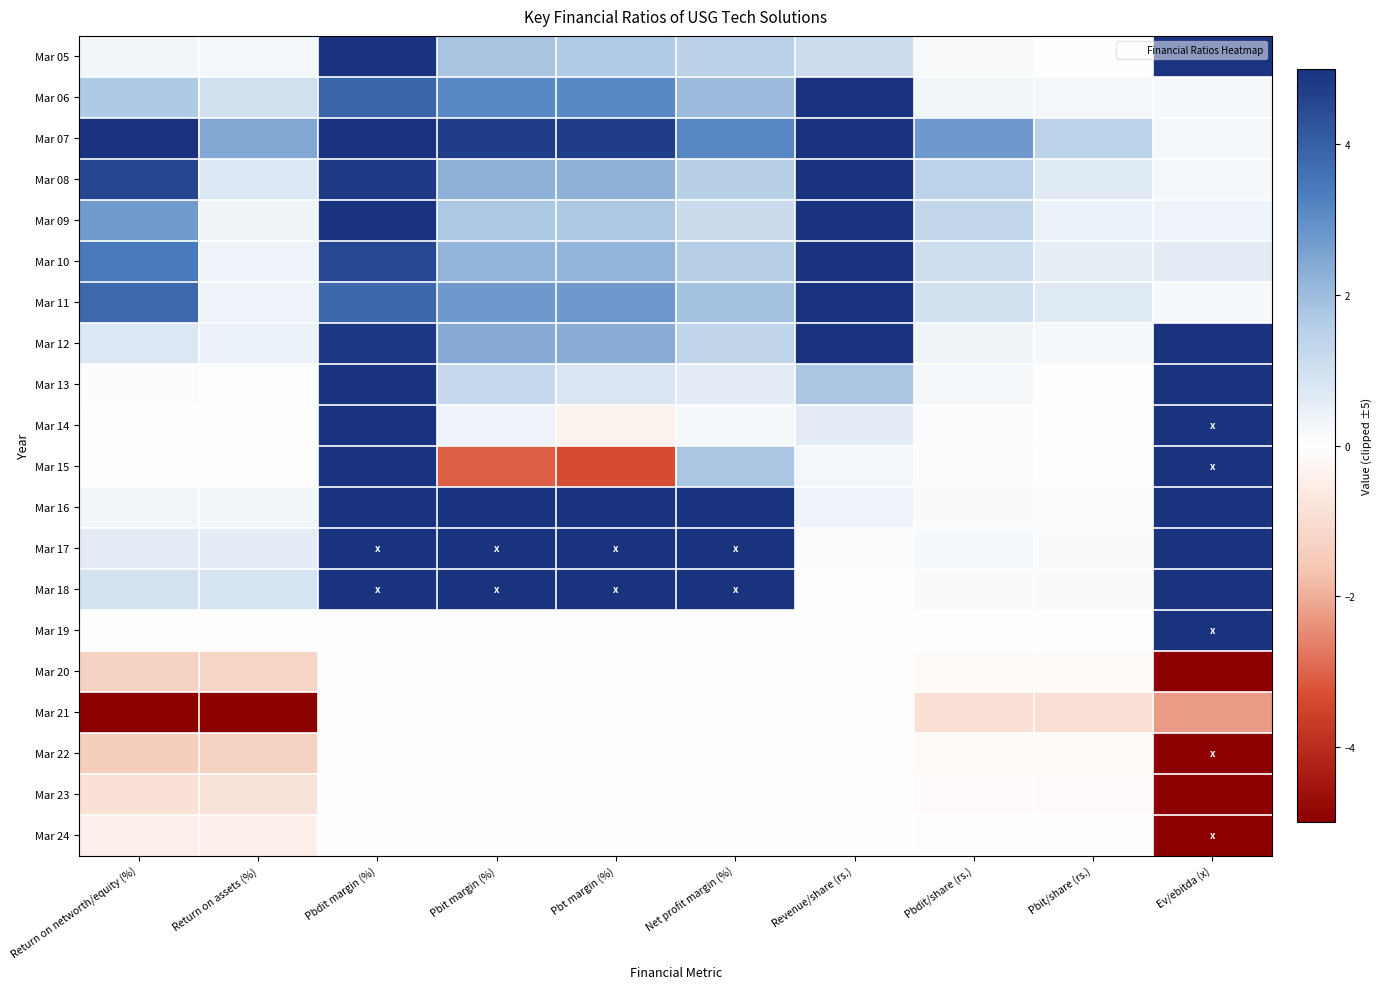

List the series in order of their peak value, highest first.

Mar 05, Mar 06, Mar 07, Mar 08, Mar 09, Mar 10, Mar 11, Mar 12, Mar 13, Mar 14, Mar 15, Mar 16, Mar 17, Mar 18, Mar 19, Mar 20, Mar 21, Mar 22, Mar 23, Mar 24